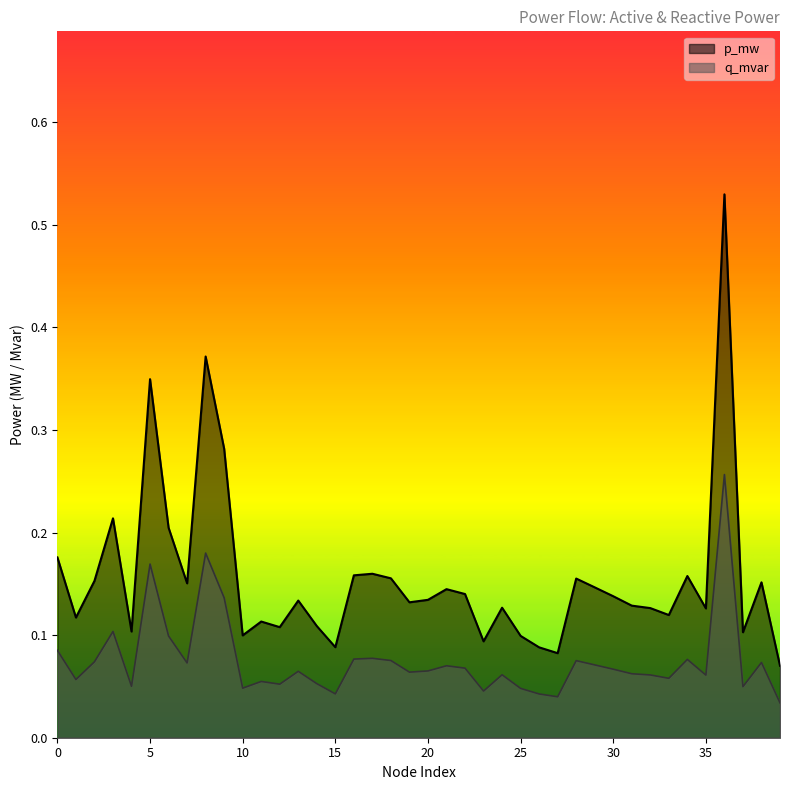

At which label does q_mvar reach its minimum?

39